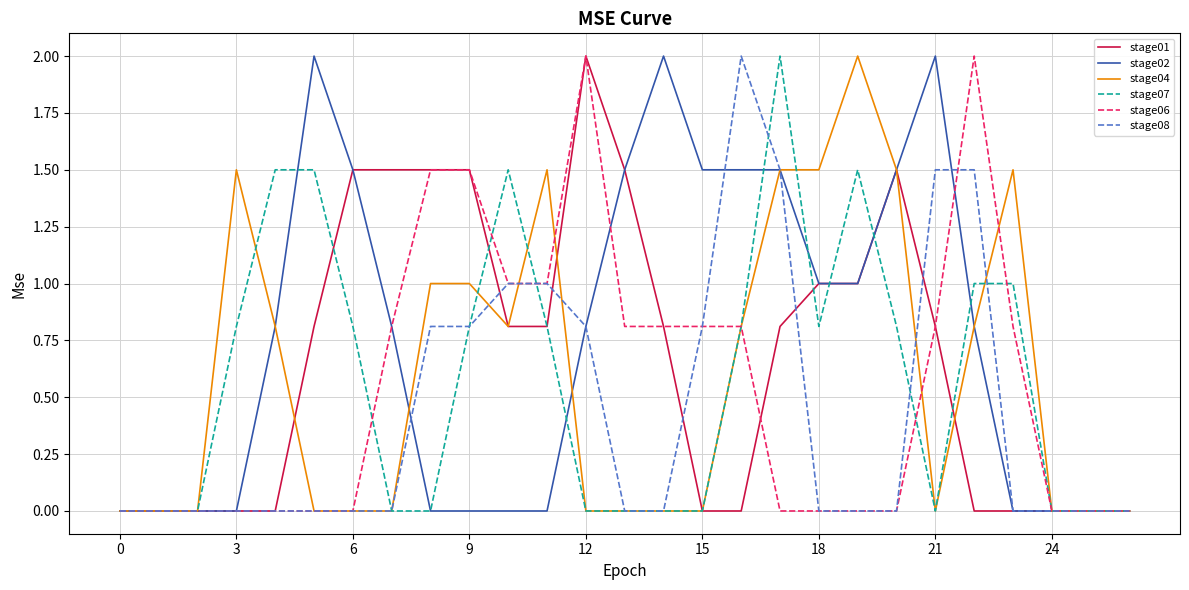

Reading left to right, what are all the values shown in this chart?

stage01: 0.0	0.0	0.0	0.0	0.0	0.8	1.5	1.5	1.5	1.5	0.8	0.8	2.0	1.5	0.8	0.0	0.0	0.8	1.0	1.0	1.5	0.8	0.0	0.0	0.0	0.0	0.0
stage02: 0.0	0.0	0.0	0.0	0.8	2.0	1.5	0.8	0.0	0.0	0.0	0.0	0.8	1.5	2.0	1.5	1.5	1.5	1.0	1.0	1.5	2.0	0.8	0.0	0.0	0.0	0.0
stage04: 0.0	0.0	0.0	1.5	0.8	0.0	0.0	0.0	1.0	1.0	0.8	1.5	0.0	0.0	0.0	0.0	0.8	1.5	1.5	2.0	1.5	0.0	0.8	1.5	0.0	0.0	0.0
stage07: 0.0	0.0	0.0	0.8	1.5	1.5	0.8	0.0	0.0	0.8	1.5	0.8	0.0	0.0	0.0	0.0	0.8	2.0	0.8	1.5	0.8	0.0	1.0	1.0	0.0	0.0	0.0
stage06: 0.0	0.0	0.0	0.0	0.0	0.0	0.0	0.8	1.5	1.5	1.0	1.0	2.0	0.8	0.8	0.8	0.8	0.0	0.0	0.0	0.0	0.8	2.0	0.8	0.0	0.0	0.0
stage08: 0.0	0.0	0.0	0.0	0.0	0.0	0.0	0.0	0.8	0.8	1.0	1.0	0.8	0.0	0.0	0.8	2.0	1.5	0.0	0.0	0.0	1.5	1.5	0.0	0.0	0.0	0.0